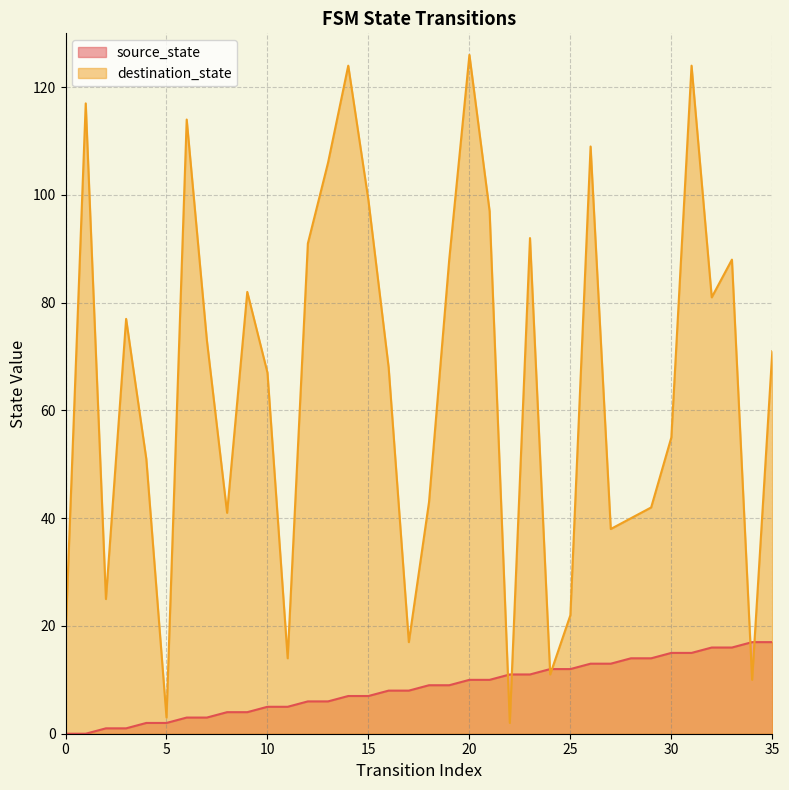

How many intersections are there between source_state and destination_state?

6